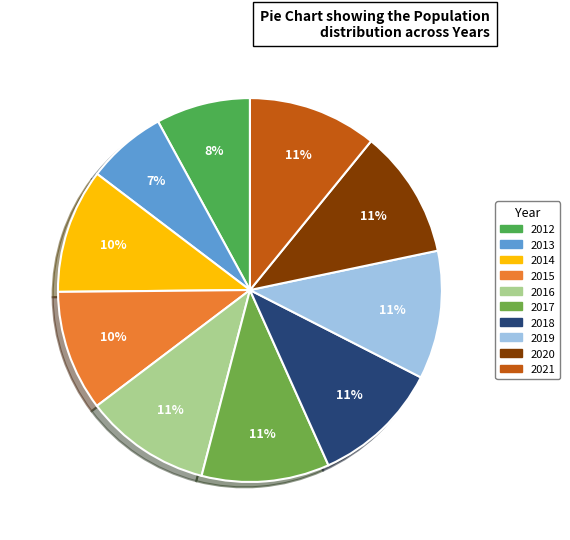

Which slice is the largest?

2021